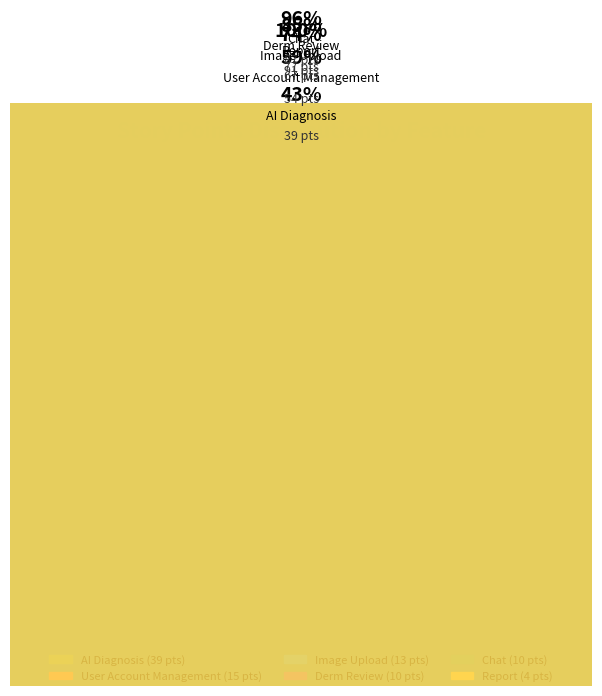

How many segments does this pie chart have?

6